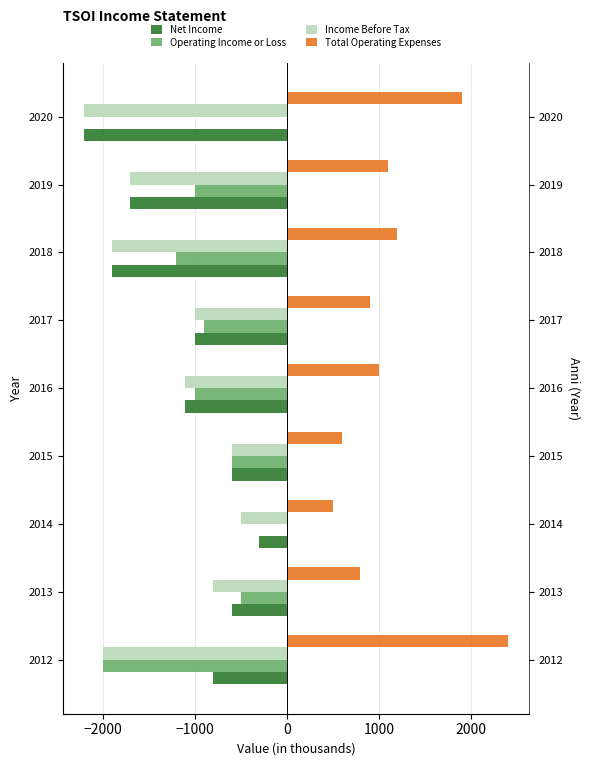

Reading left to right, what are all the values shown in this chart?

Net Income: -800	-600	-300	-600	-1100	-1000	-1900	-1700	-2200
Operating Income or Loss: -2000	-500	0	-600	-1000	-900	-1200	-1000	0
Income Before Tax: -2000	-800	-500	-600	-1100	-1000	-1900	-1700	-2200
Total Operating Expenses: 2400	800	500	600	1000	900	1200	1100	1900